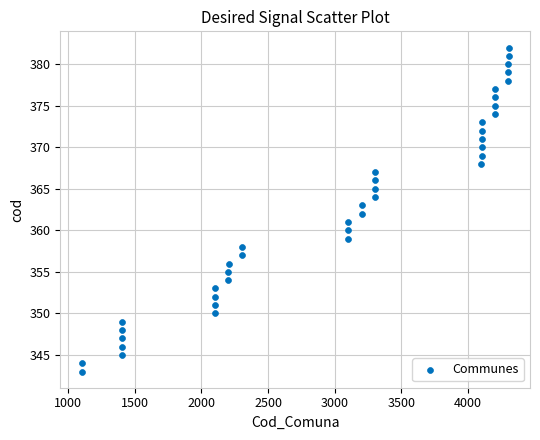

What is the range of Y values (max minus min)?

39